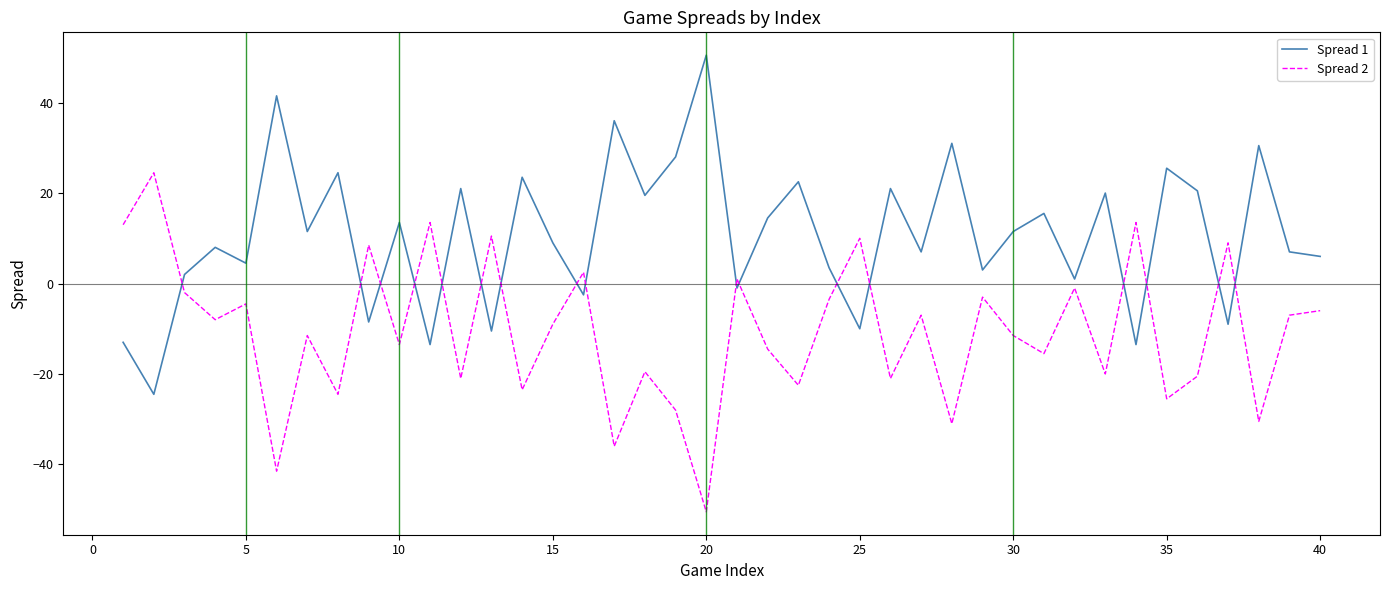

What is the difference between the maximum and minimum values in the Spread 1 series?

75.0